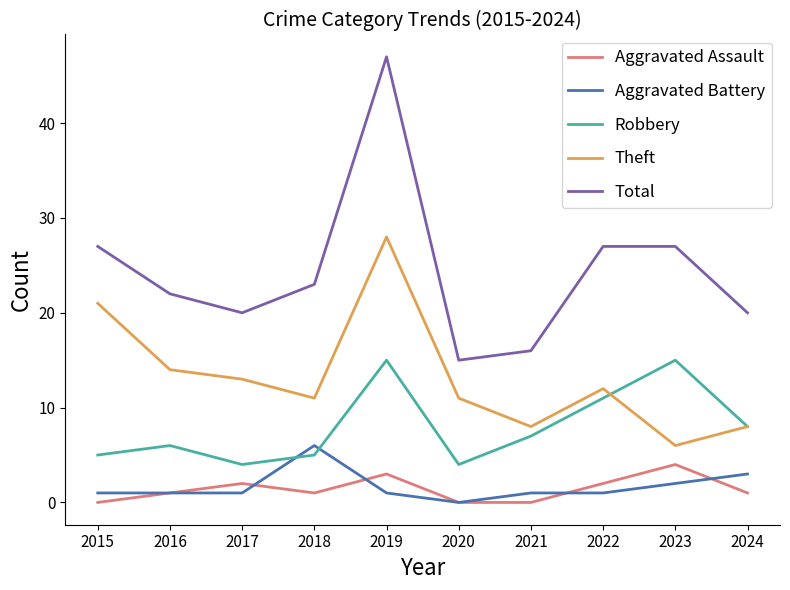

What value does the Aggravated Battery series have at 2017?

1